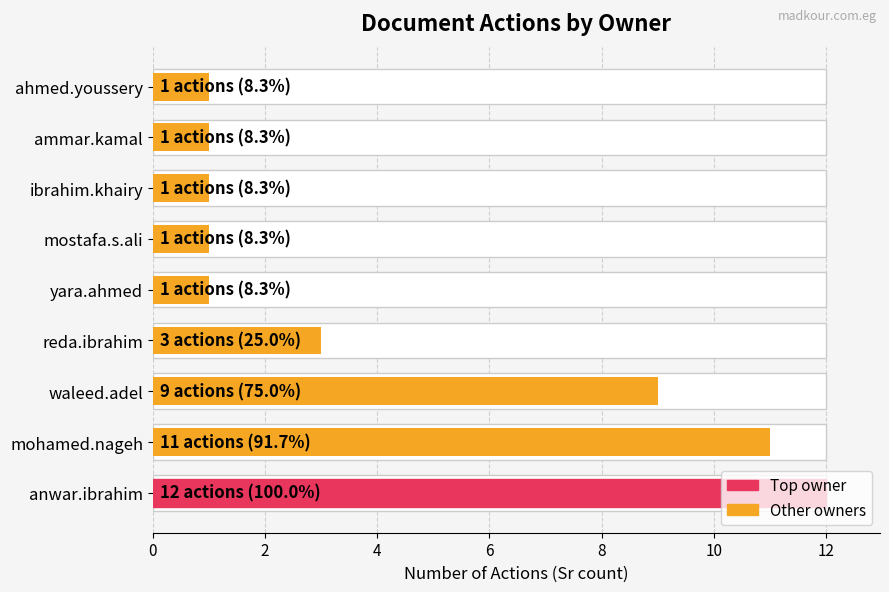

True or false: the data shows 1 at ahmed.youssery.

True